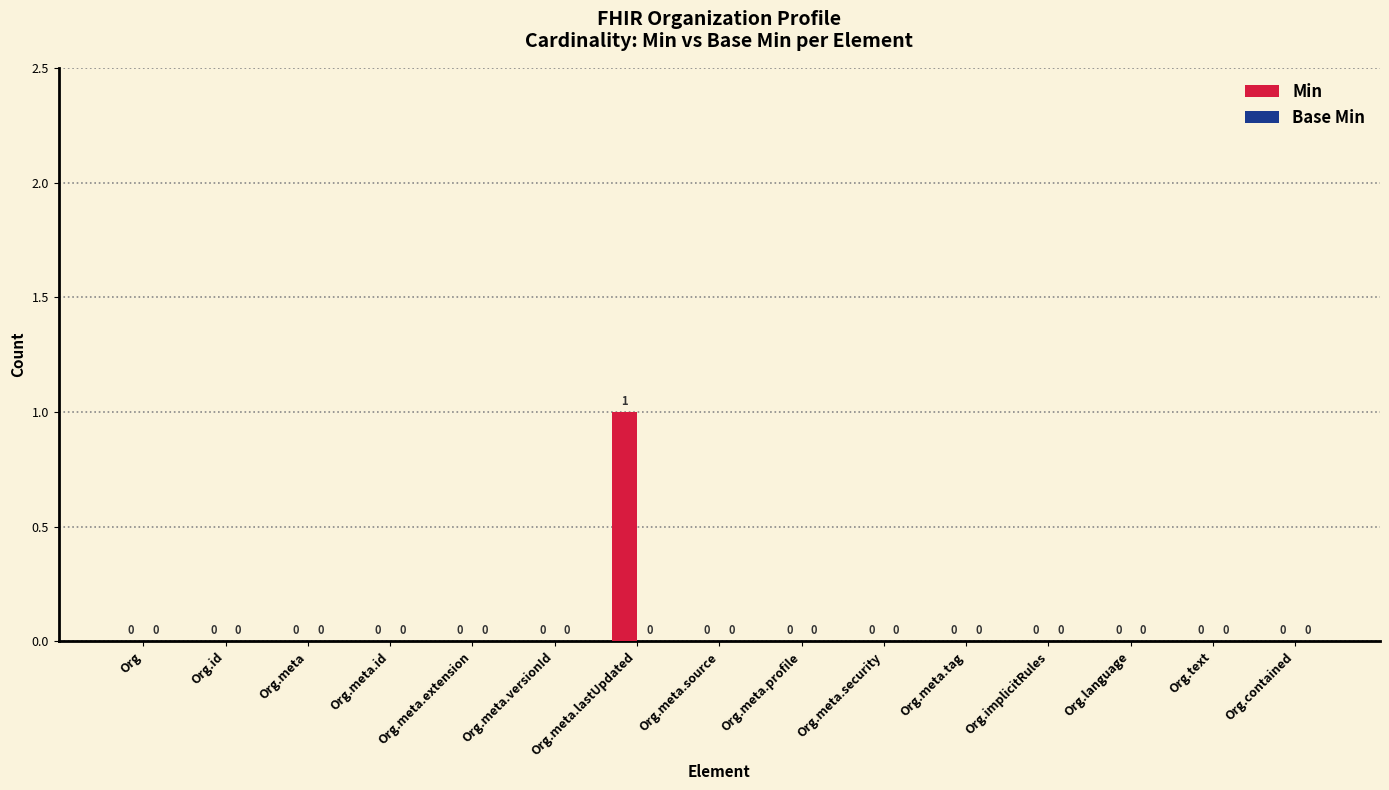

Is it true that the value at Org.meta.lastUpdated is 0?

False